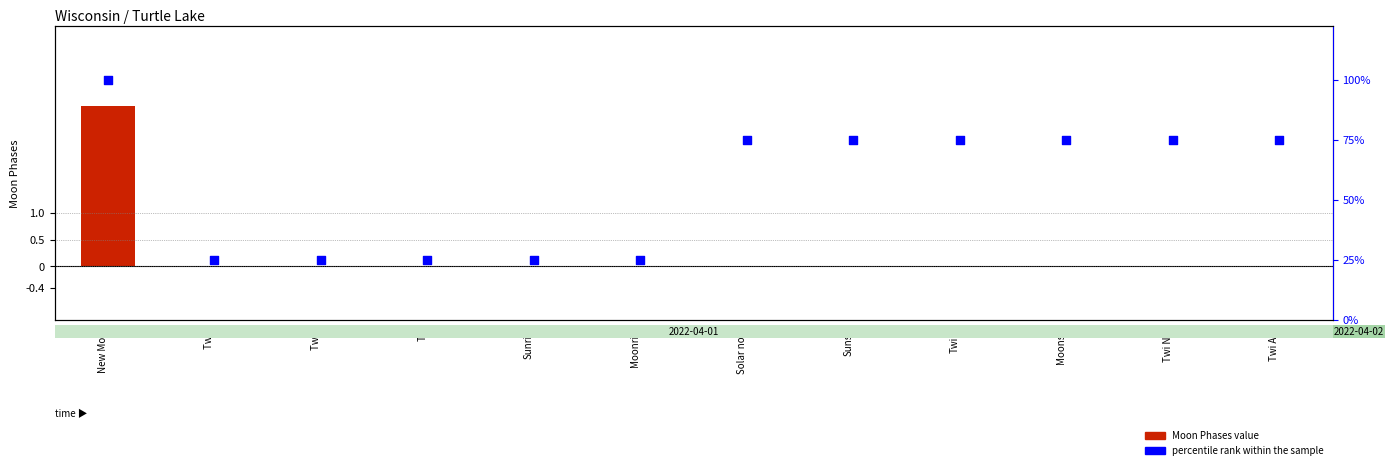

At which category is the sum across all series the highest?

New Moon